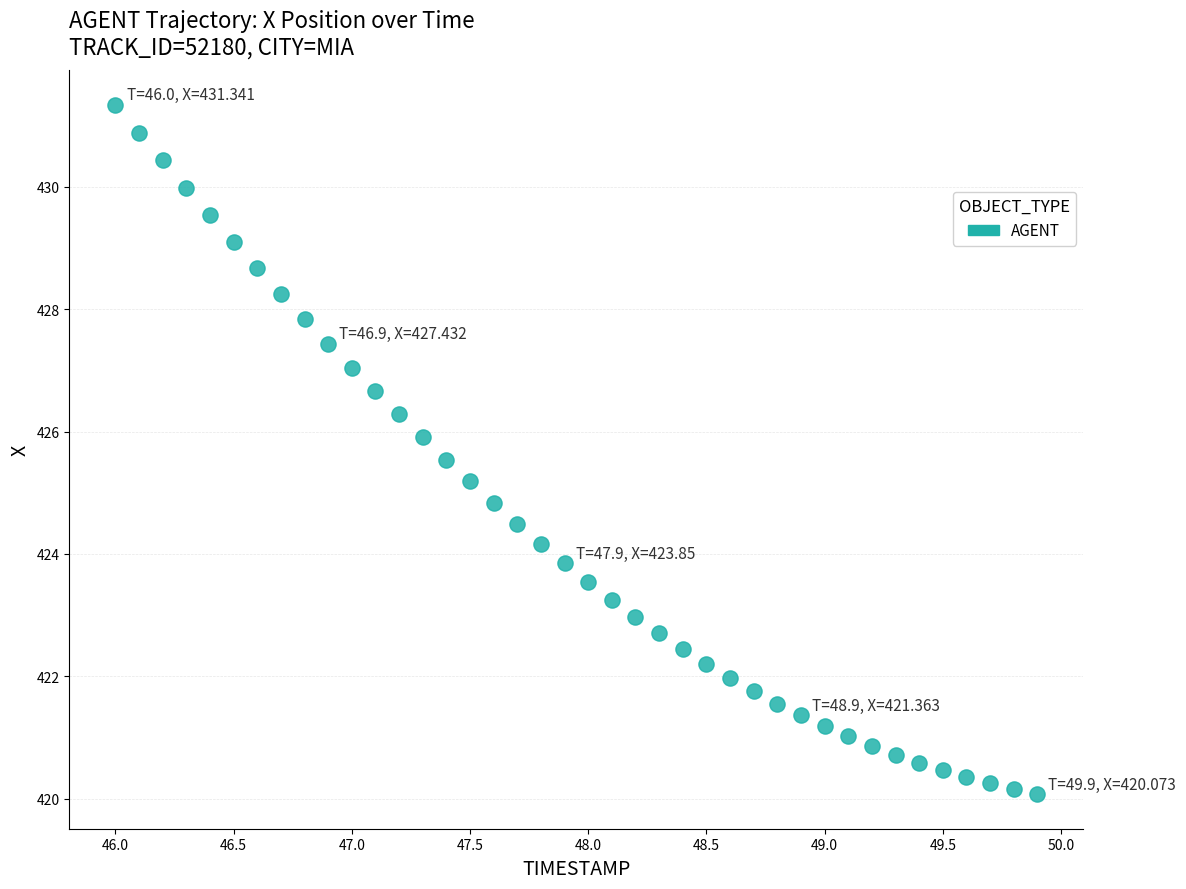

What is the range of X values (max minus min)?

3.9